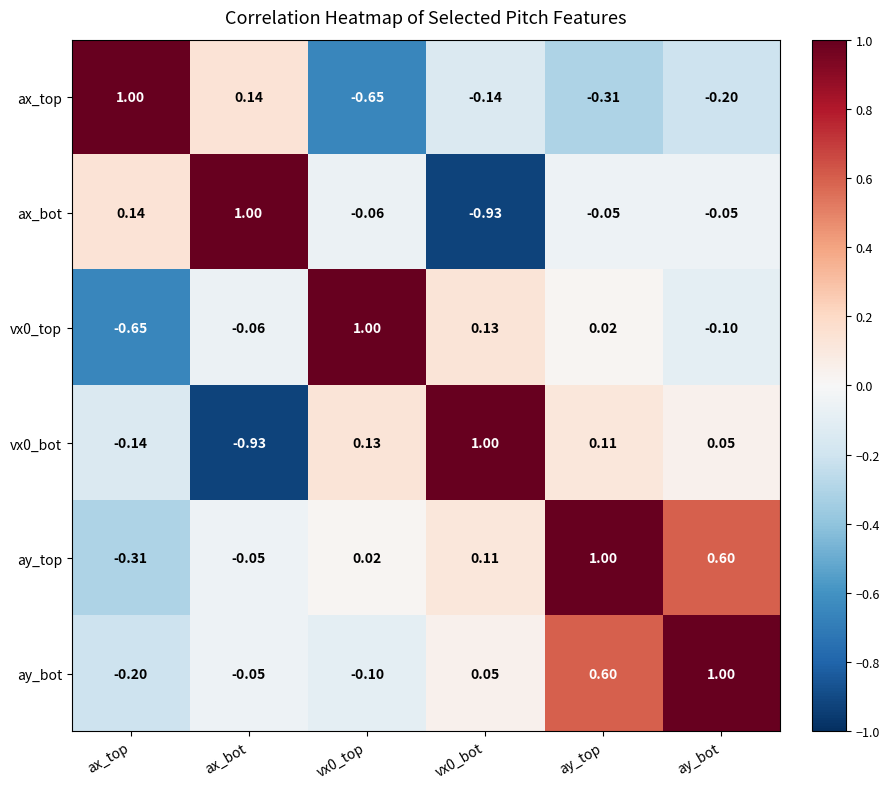

At which label is ay_bot closest to 0?

ax_bot